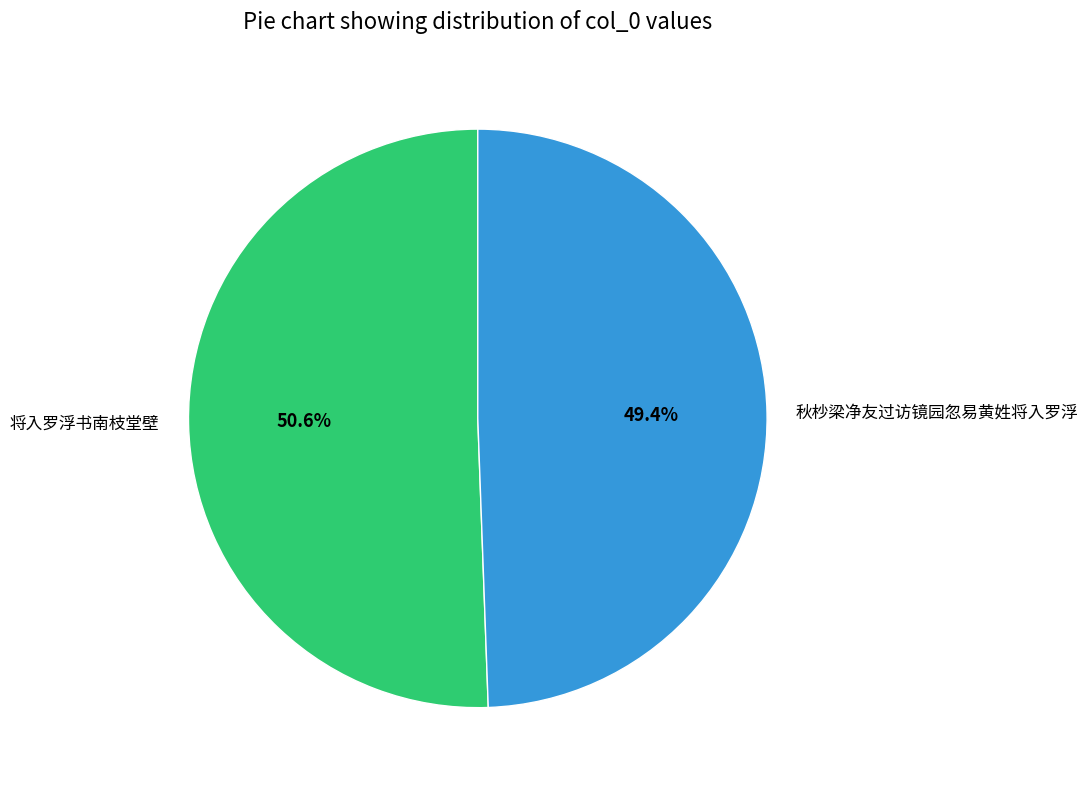

What percentage is NOT represented by 将入罗浮书南枝堂壁?

49.4%